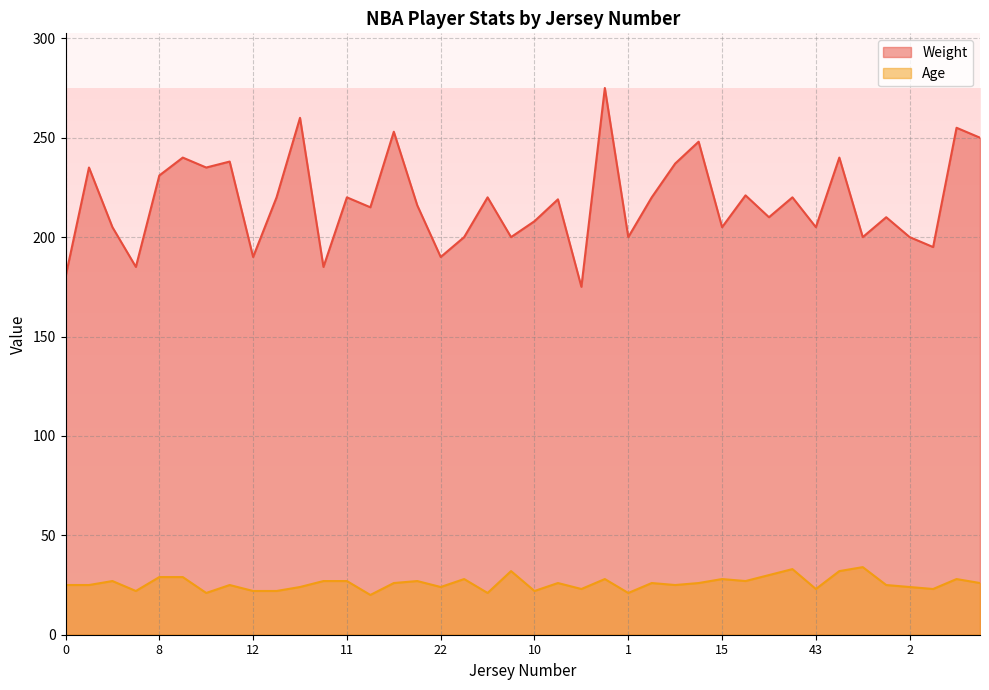

Reading right to left, transcribe all the data shown in this chart.

Weight: 250	255	195	200	210	200	240	205	220	210	221	205	248	237	220	200	275	175	219	208	200	220	200	190	216	253	215	220	185	260	220	190	238	235	240	231	185	205	235	180
Age: 26	28	23	24	25	34	32	23	33	30	27	28	26	25	26	21	28	23	26	22	32	21	28	24	27	26	20	27	27	24	22	22	25	21	29	29	22	27	25	25